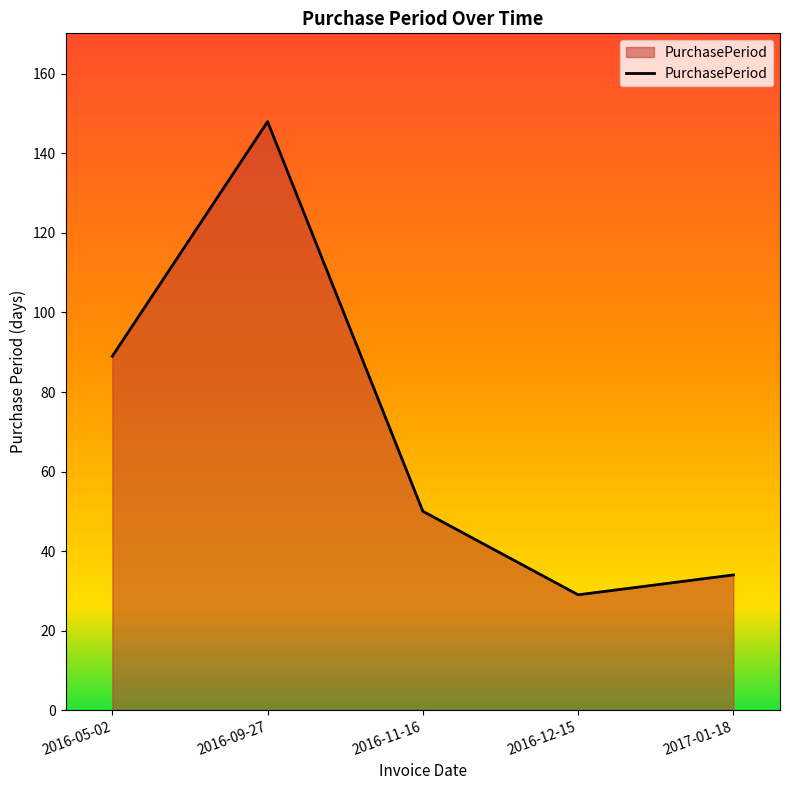

True or false: there are more than 0 points higher than both neighbors.

True